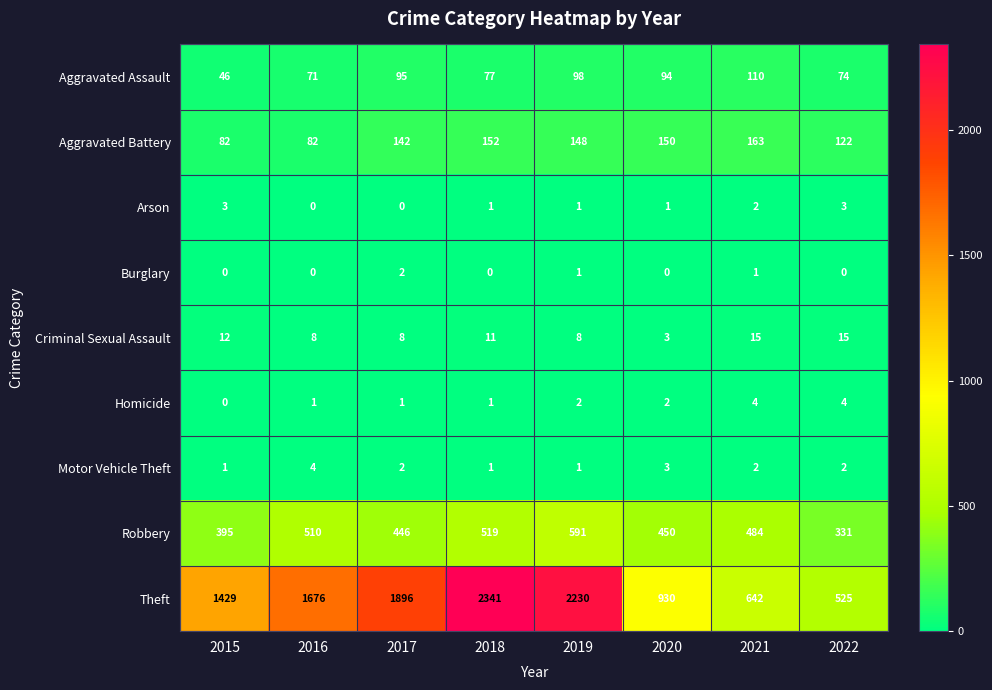

True or false: Aggravated Assault has a value of 46 at 2015.

True